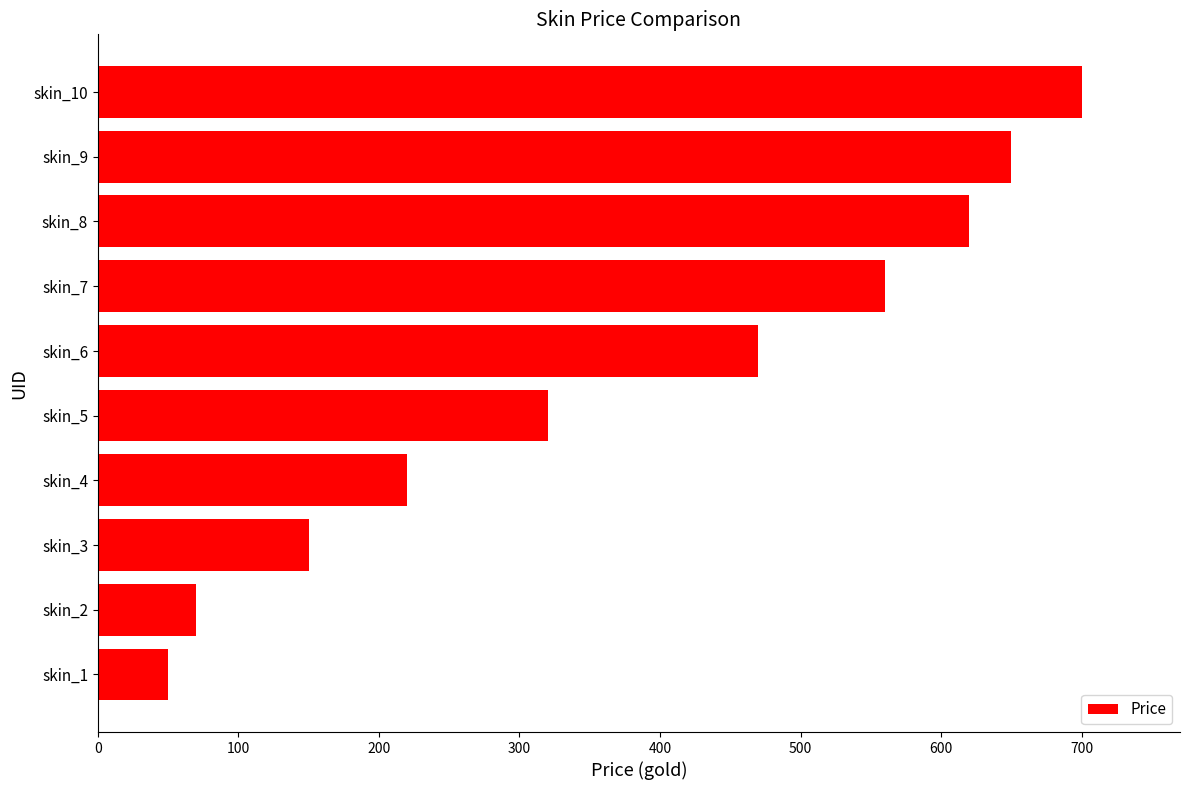

Is it true that the value at skin_5 is 212?

False